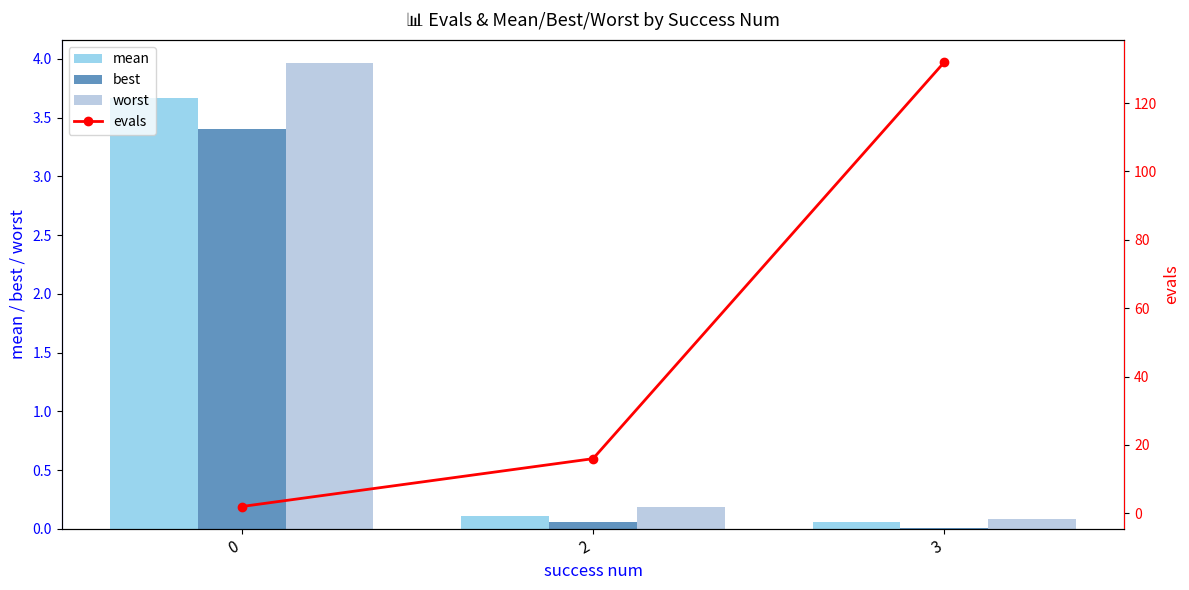

Is it true that mean equals 3.7 at 0?

True